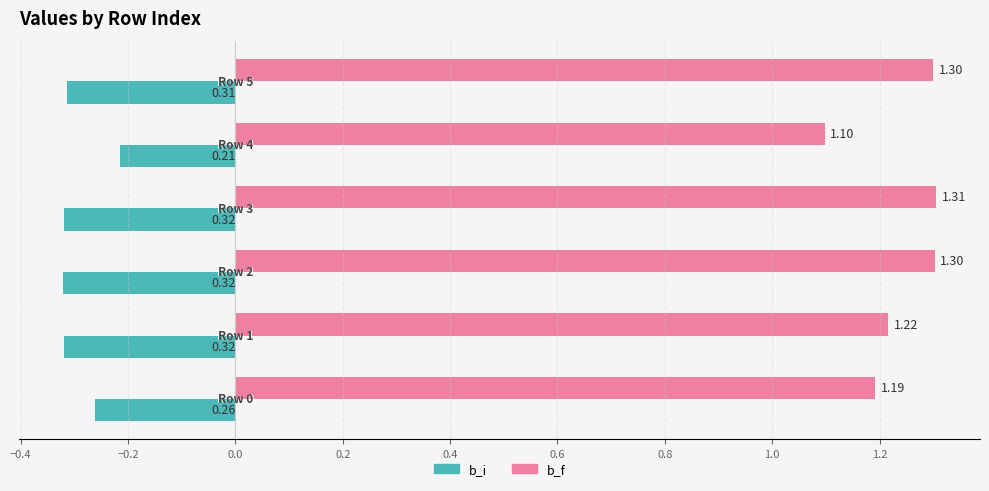

Count the number of categories in the chart.

6